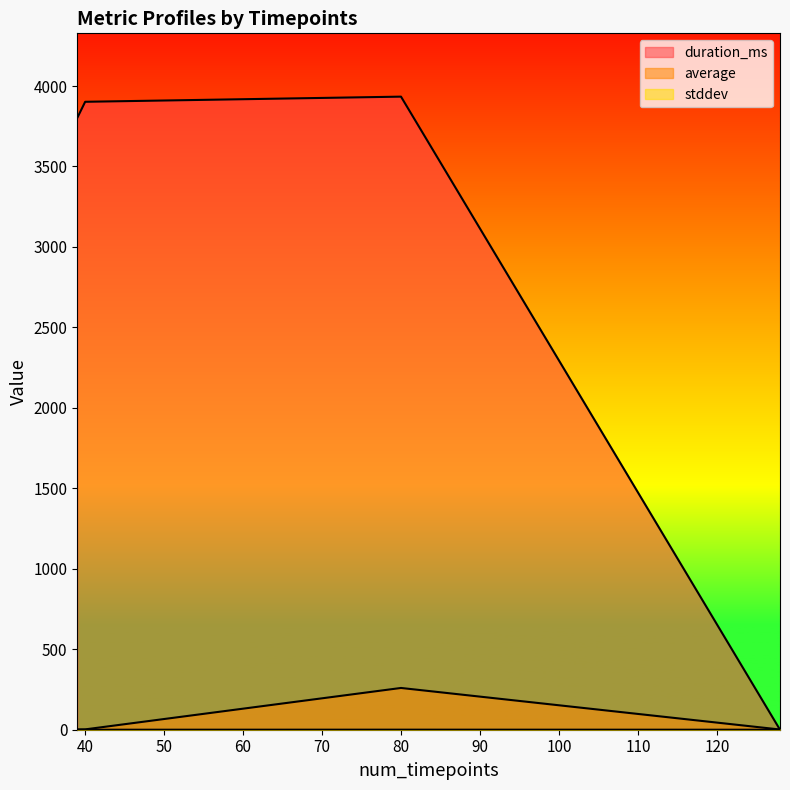

How many times do stddev and duration_ms cross each other?

1